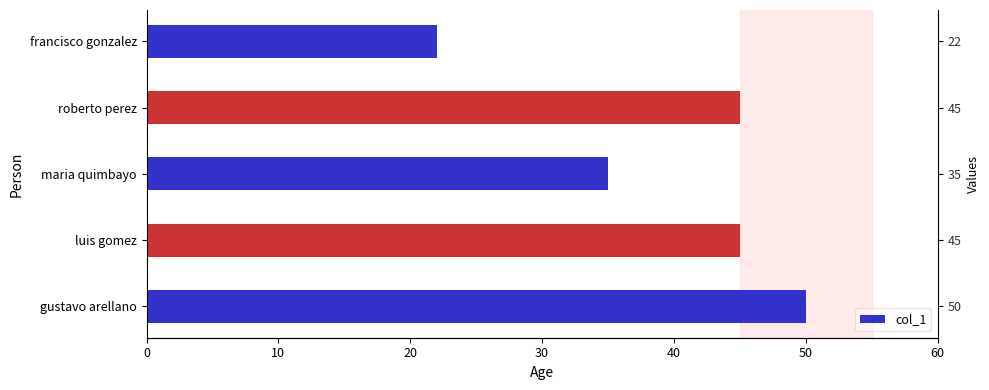

What is the difference between the maximum and minimum values?

28